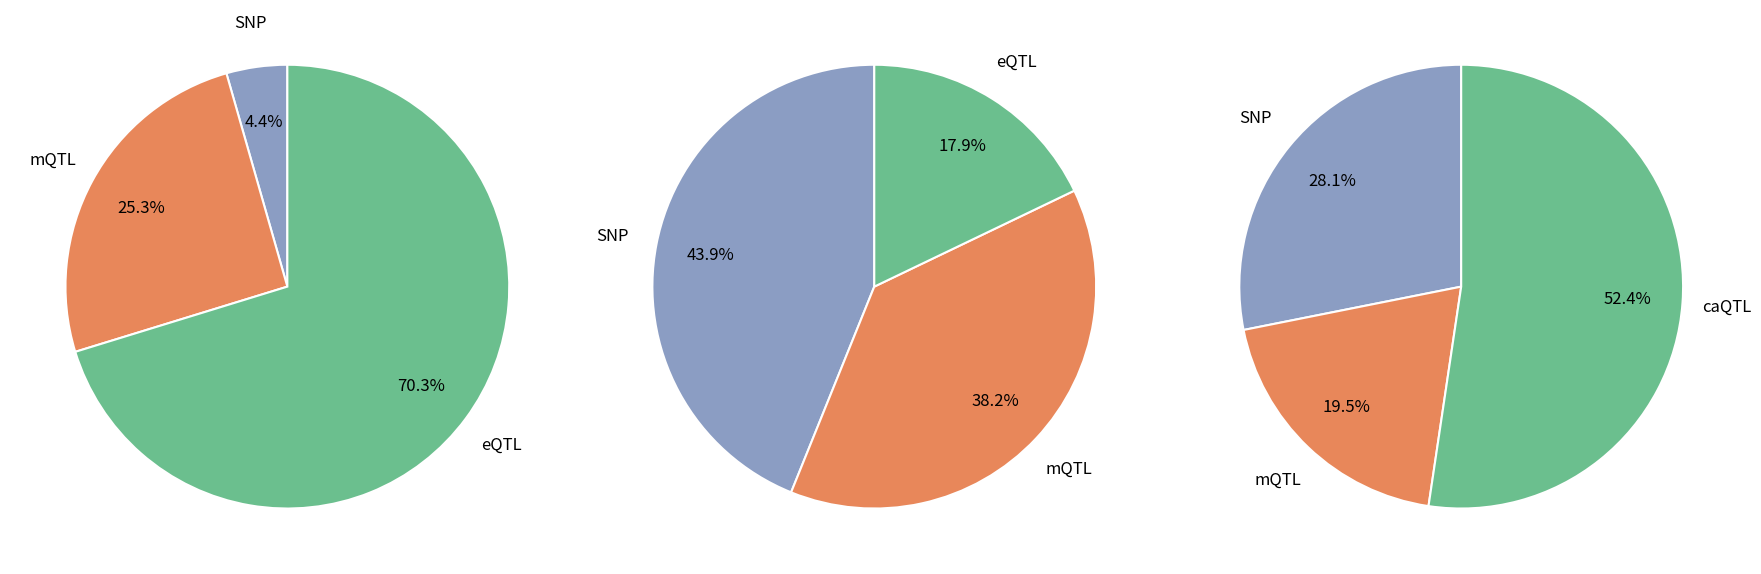

Does Level 1 account for over 50% of the chart?

No